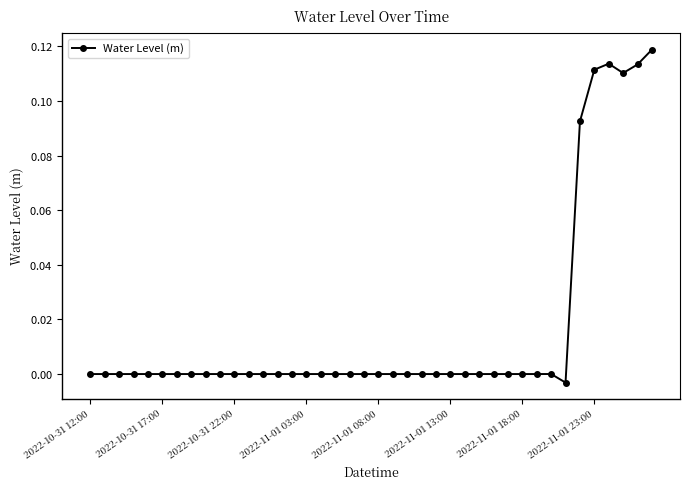

Is this an area chart (filled region under the line)?

No